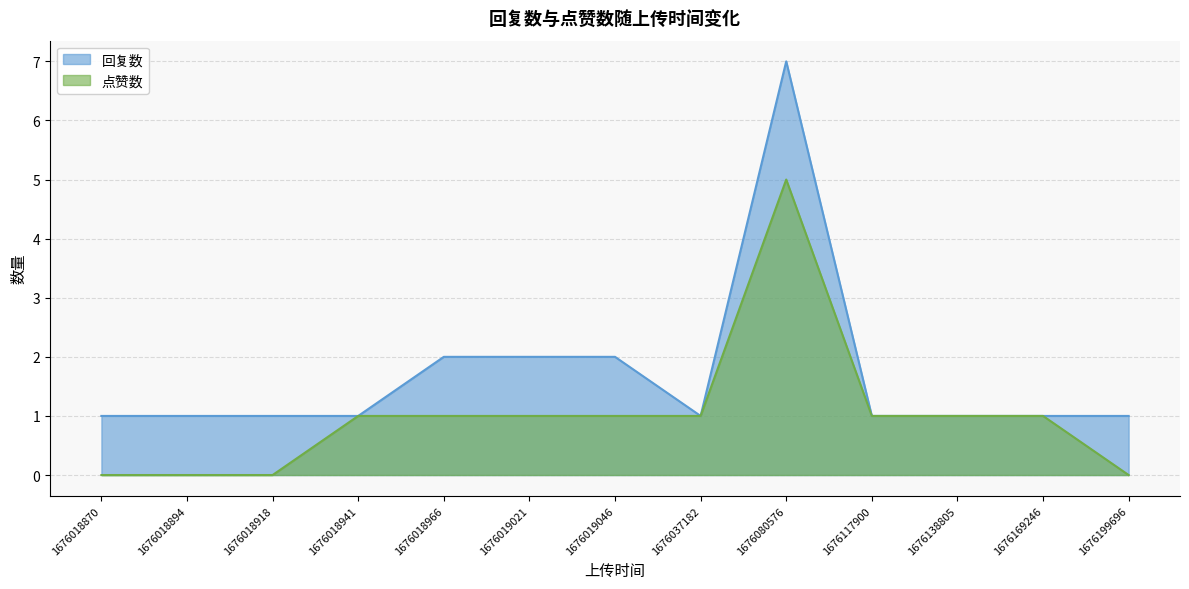

What is the total value across all series at 1676117900?

2